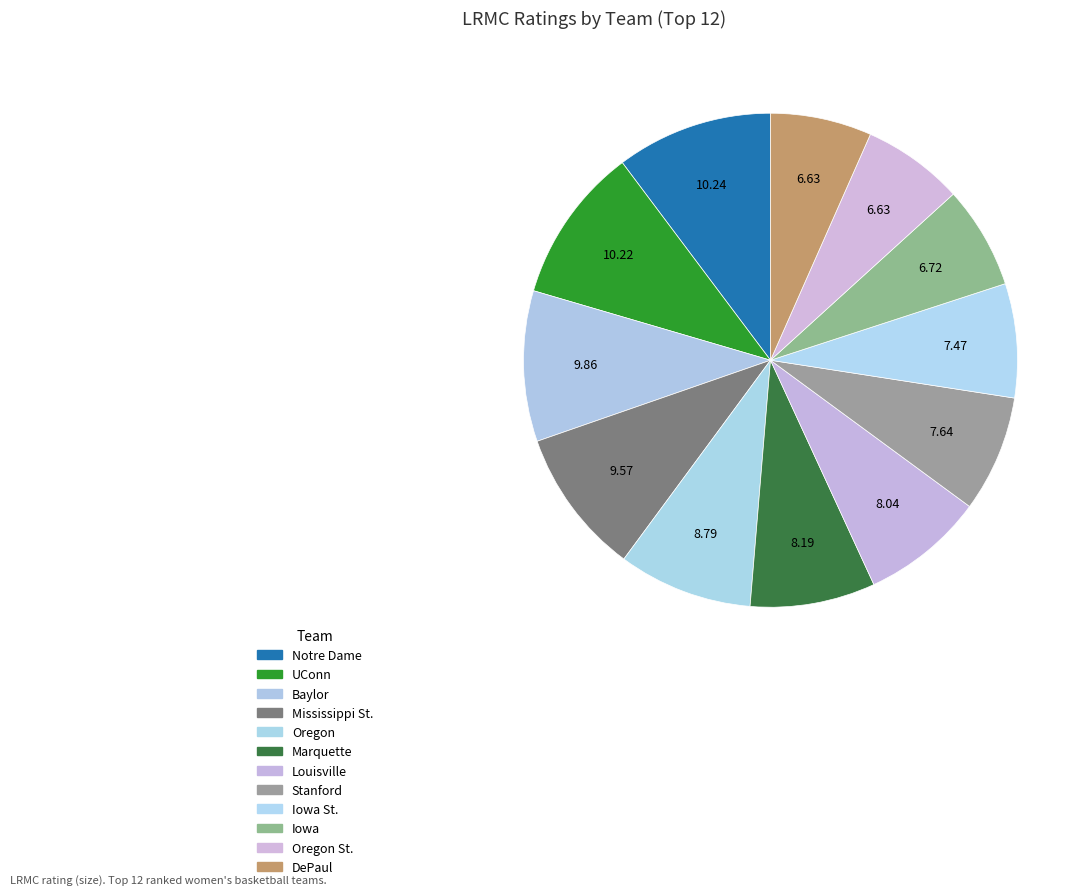

To the nearest percent, what is the combined percentage of Baylor and Stanford?

17%